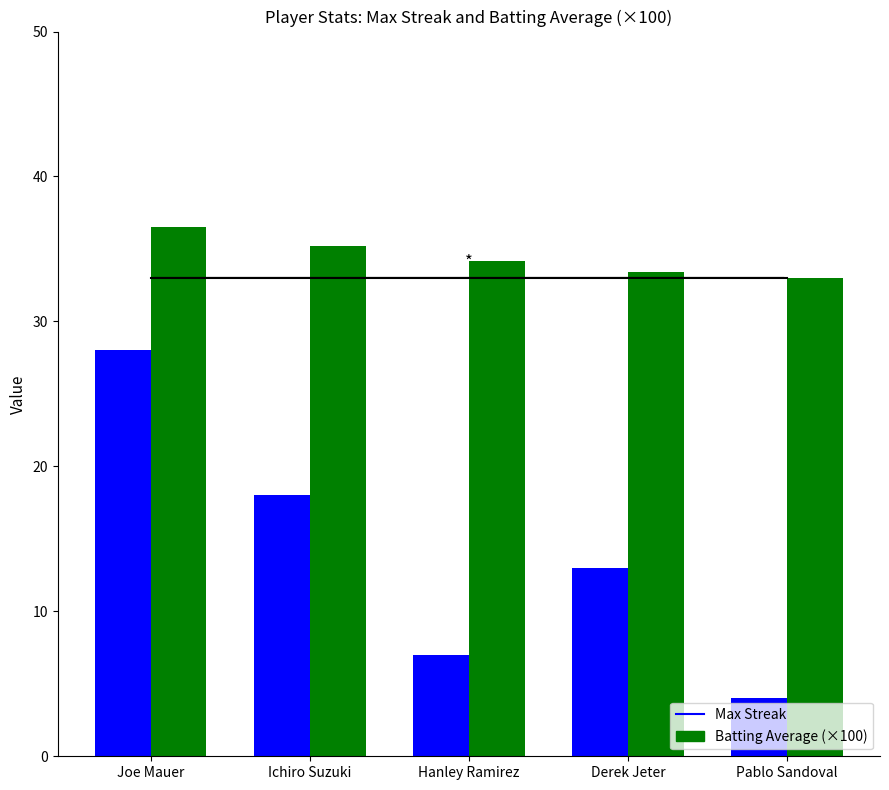

Where does the Batting Average (×100) series first go above 34?

Joe Mauer